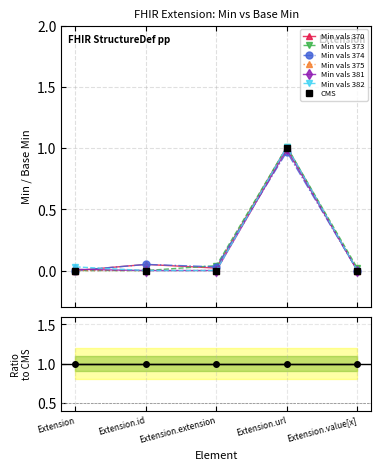

True or false: Min and Base Min intersect in this chart.

False